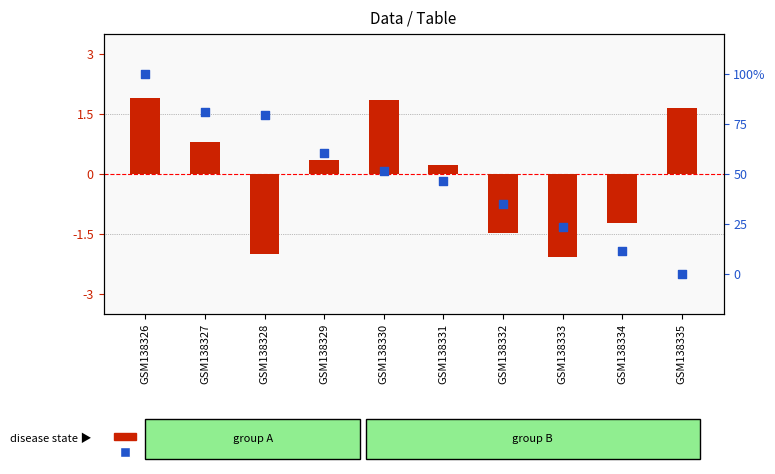

Is the value of percentile rank within the sample at GSM138331 greater than the value of log2 ratio at GSM138326?

Yes